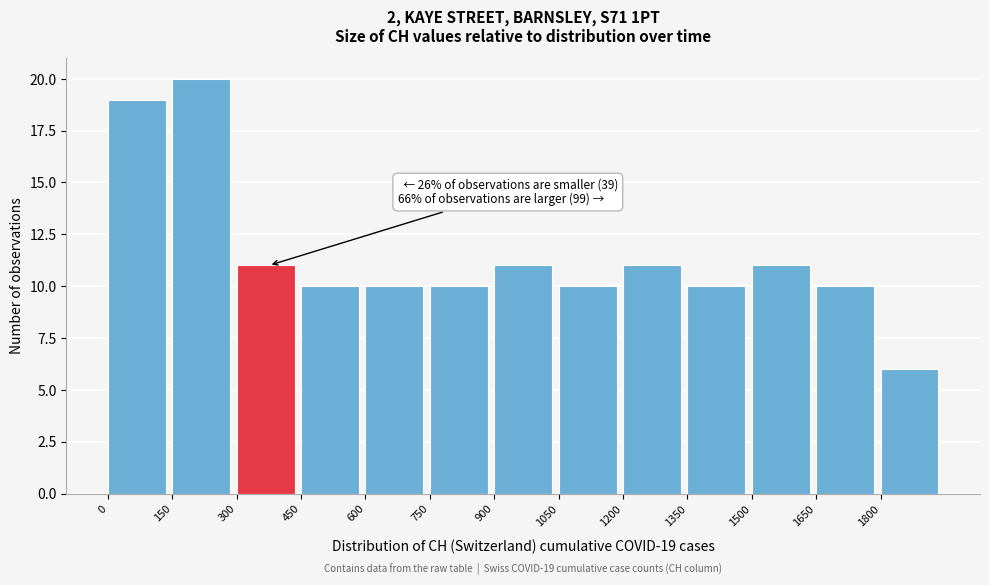

Which range on the x-axis has the tallest bar?

150 to 300